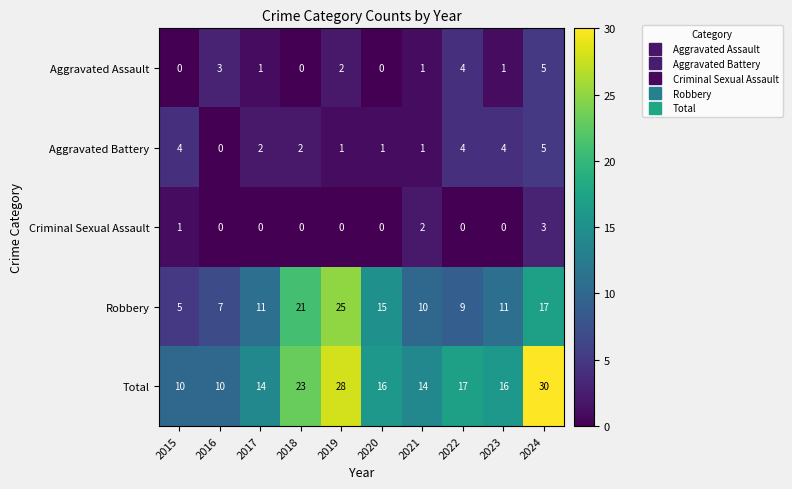

How many categories are shown in the chart?

10